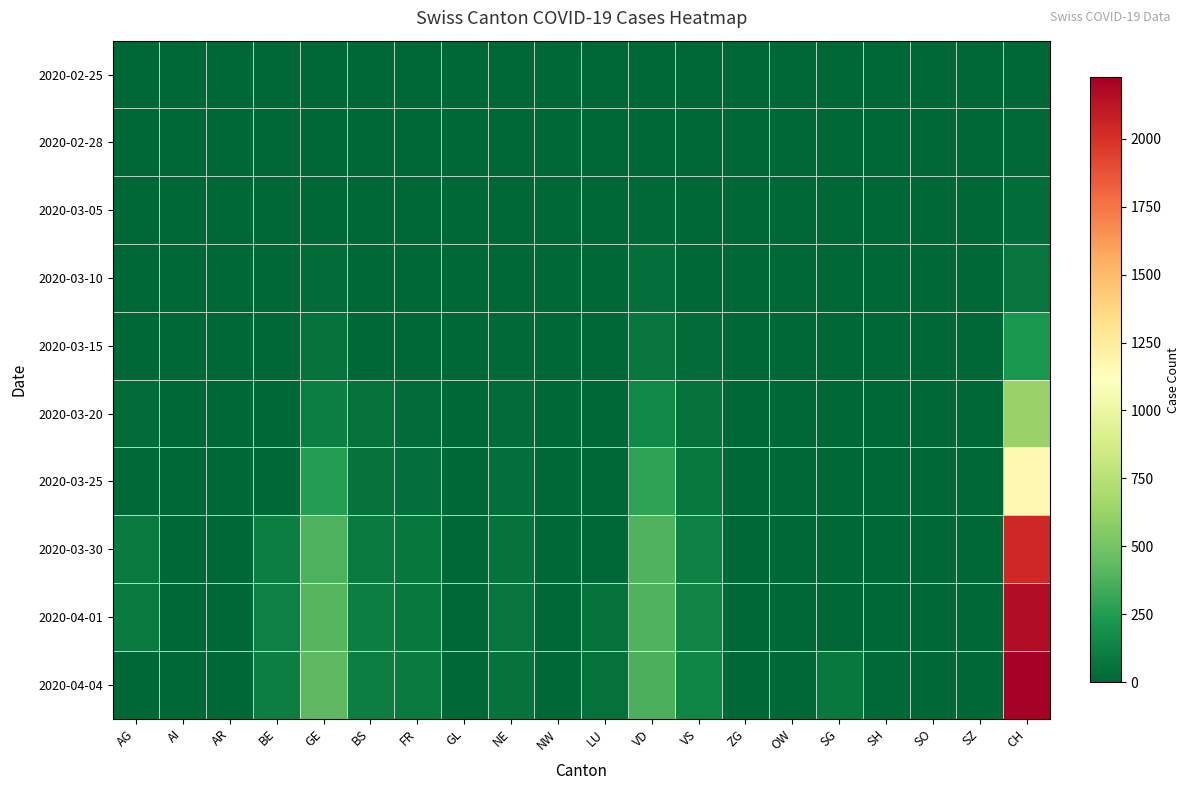

At how many categories does at least one series exceed 1733?

1